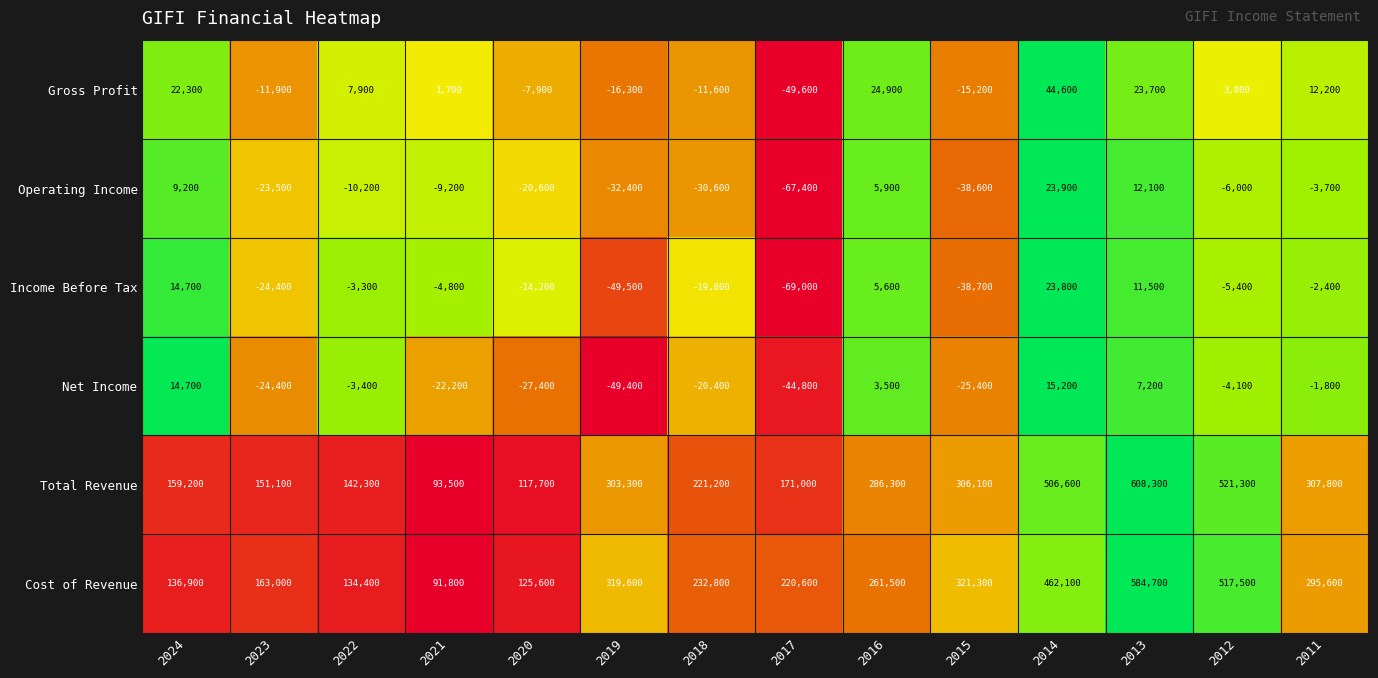

True or false: Net Income has a value of -16320 at 2017.

False